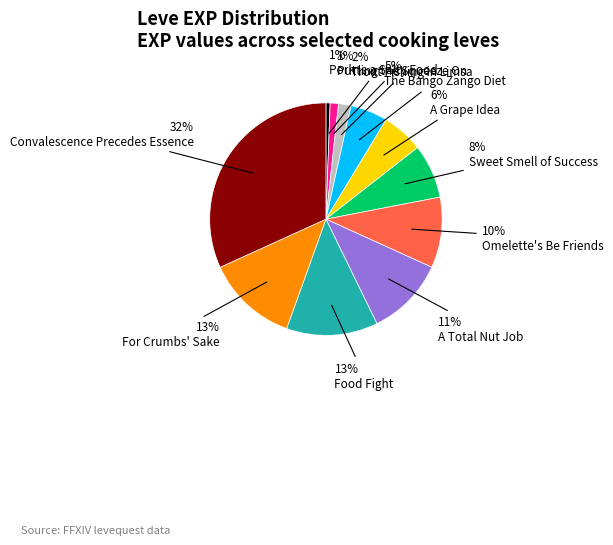

Does any single category account for the majority?

No